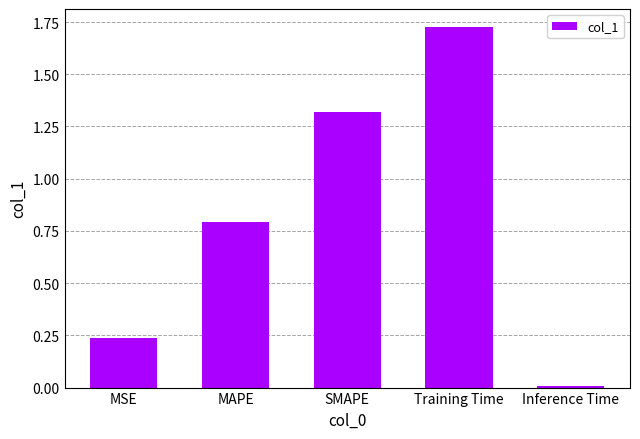

Which has a higher value, SMAPE or MSE?

SMAPE